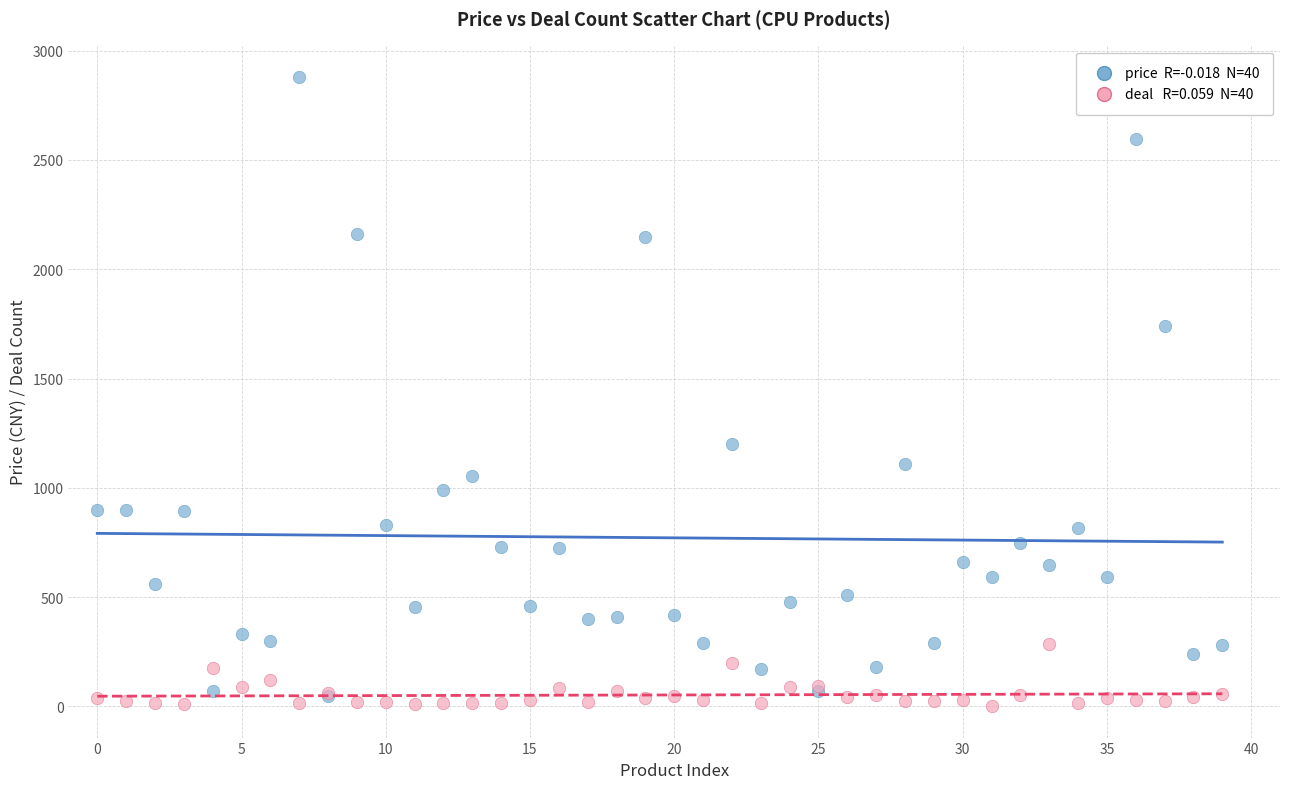

Across all series, what Y value is closest to 1440?

1199.0